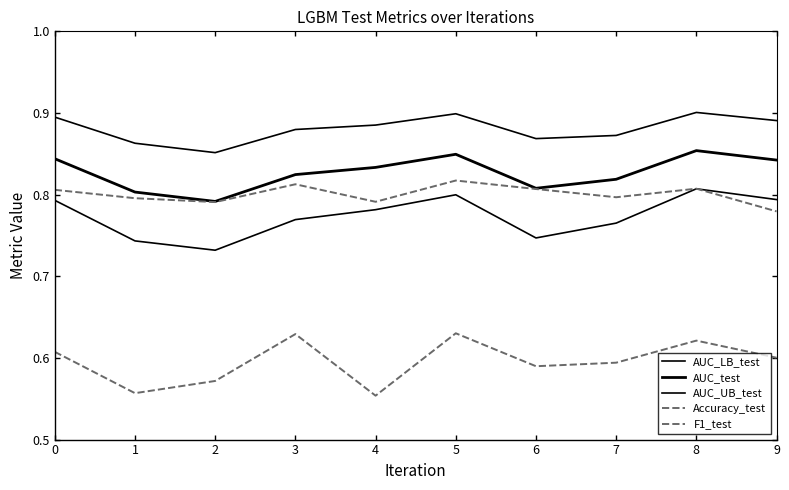

What is the minimum value shown in the chart?

0.6